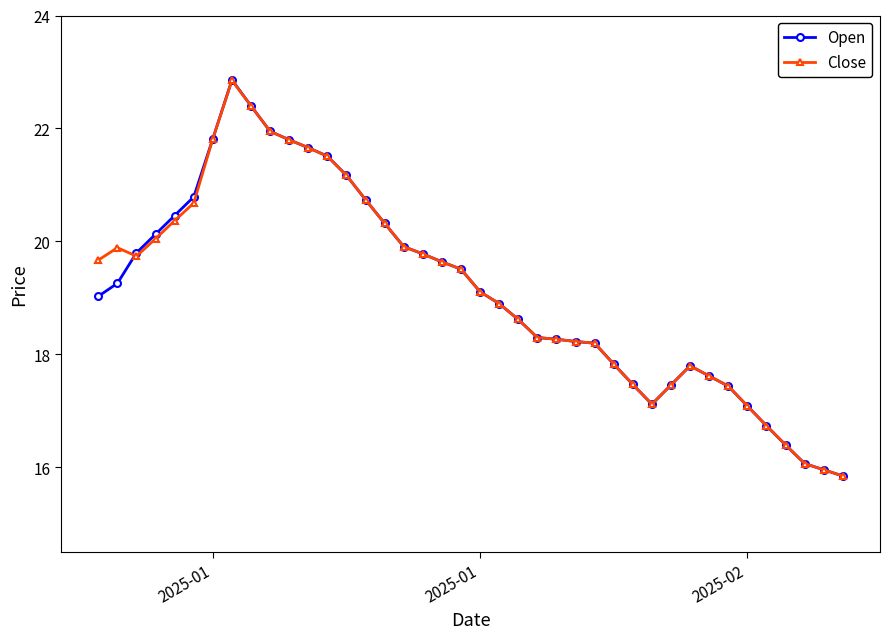

Which series has the widest spread of values?

Open